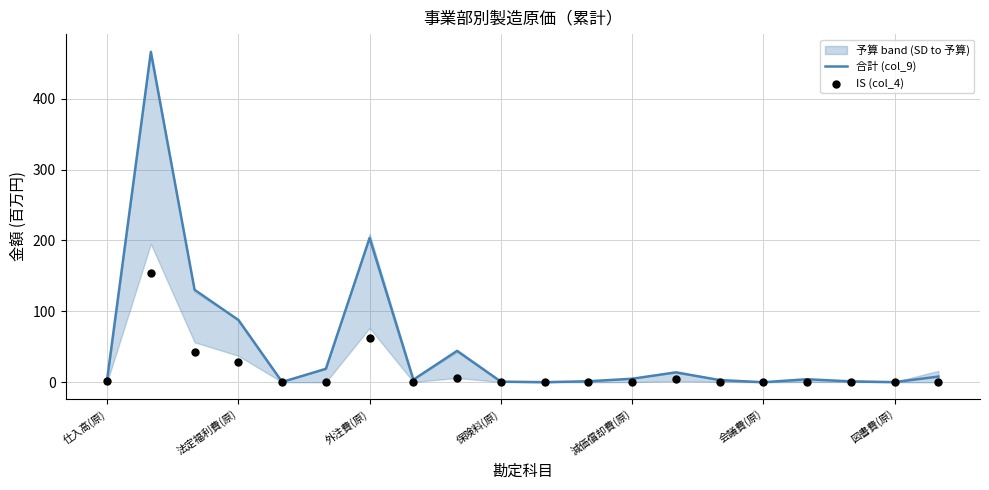

Is the value of IS (col_4) at 17 greater than the value of 合計 (col_9) at 7?

No